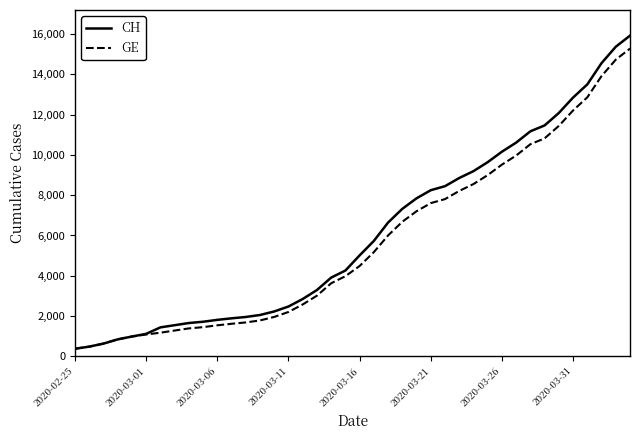

Rank the series by their maximum value, from lowest to highest.

GE, CH